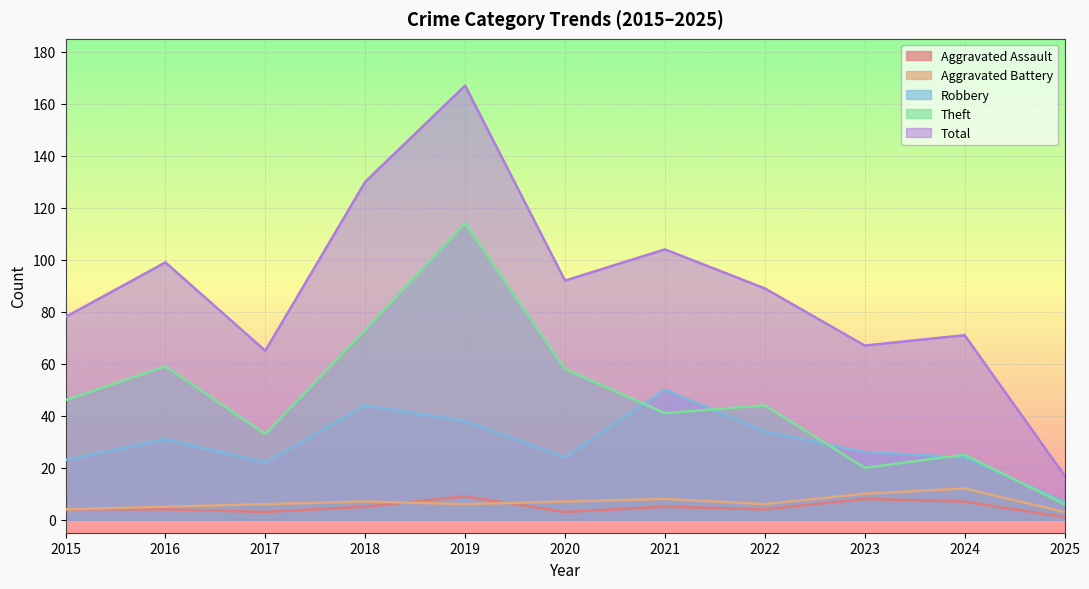

At how many categories does at least one series exceed 96?

4